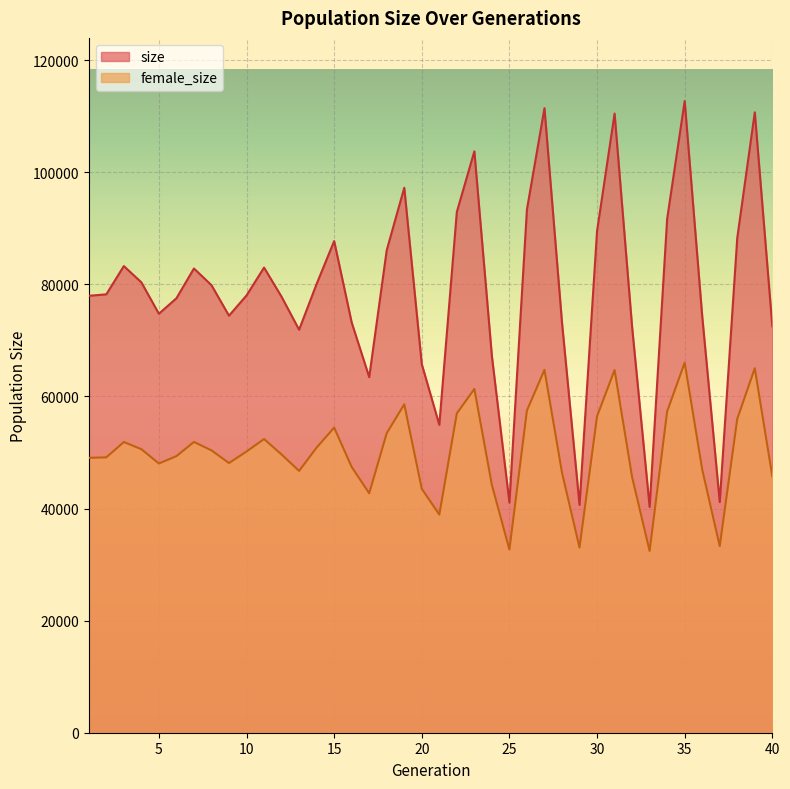

At which category does size reach its first local valley?

5